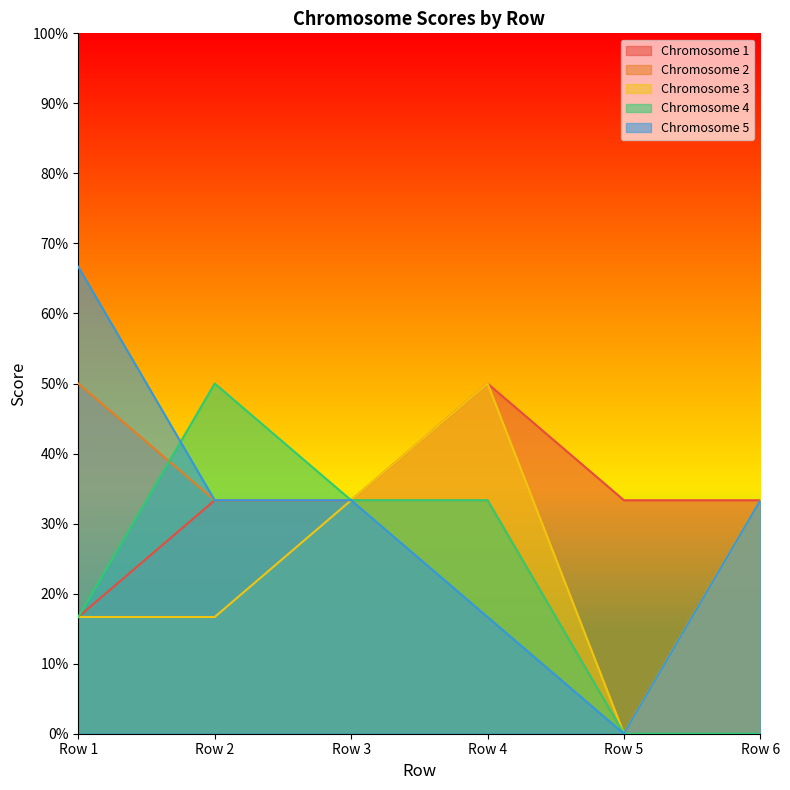

What are all the series names shown in the legend?

Chromosome 1, Chromosome 2, Chromosome 3, Chromosome 4, Chromosome 5